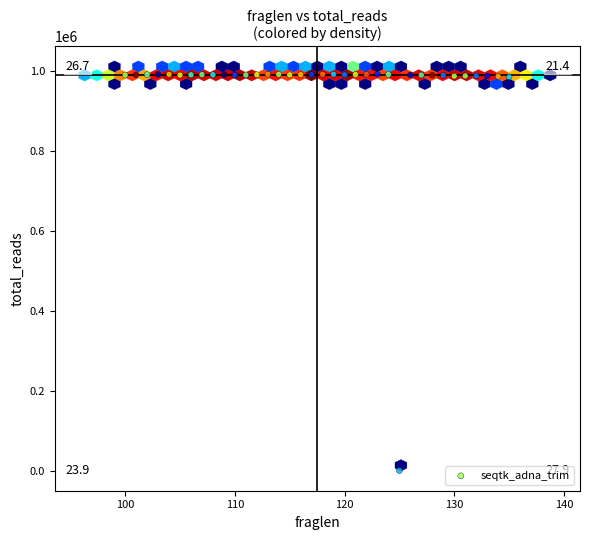

What is the range of X values (max minus min)?

35